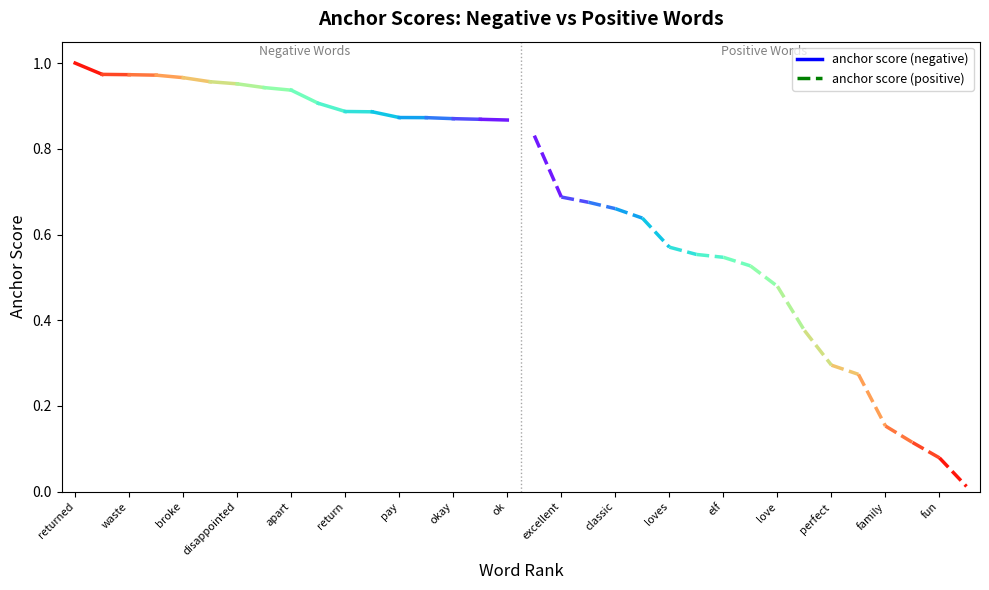

True or false: anchor score (negative) and anchor score (positive) intersect in this chart.

False